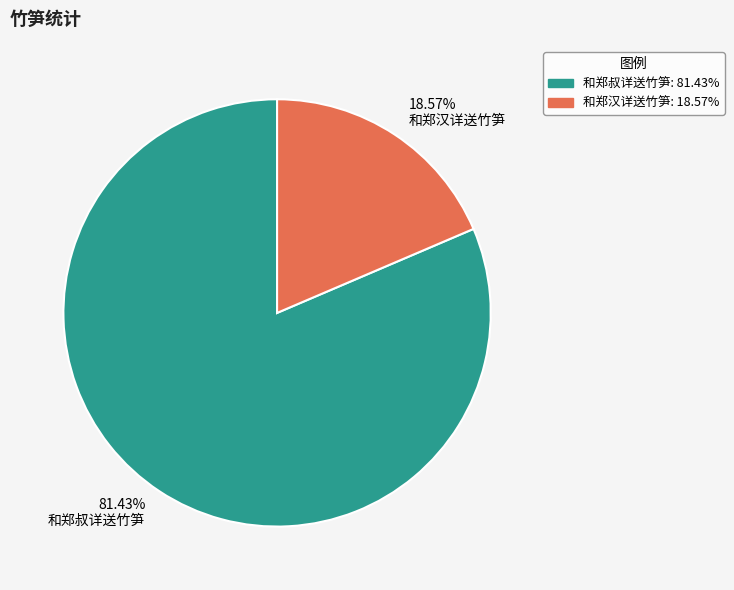

Which category accounts for the majority?

和郑叔详送竹笋